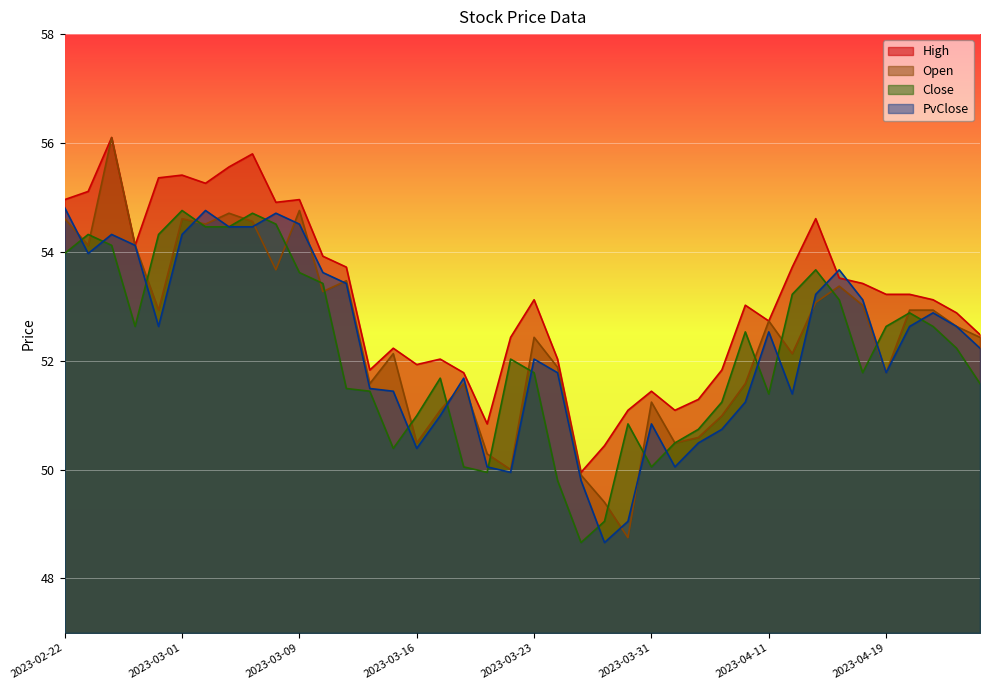

Reading right to left, what are all the values shown in this chart?

High: 2023-04-25=52.5	2023-04-24=52.9	2023-04-21=53.1	2023-04-20=53.2	2023-04-19=53.2	2023-04-18=53.4	2023-04-17=53.5	2023-04-13=54.6	2023-04-12=53.7	2023-04-11=52.7	2023-04-10=53.0	2023-04-06=51.8	2023-04-05=51.3	2023-04-03=51.1	2023-03-31=51.4	2023-03-29=51.1	2023-03-28=50.4	2023-03-27=50.0	2023-03-24=52.0	2023-03-23=53.1	2023-03-22=52.4	2023-03-21=50.8	2023-03-20=51.8	2023-03-17=52.0	2023-03-16=51.9	2023-03-15=52.2	2023-03-14=51.8	2023-03-13=53.7	2023-03-10=53.9	2023-03-09=55.0	2023-03-08=54.9	2023-03-06=55.8	2023-03-03=55.6	2023-03-02=55.3	2023-03-01=55.4	2023-02-28=55.4	2023-02-27=54.1	2023-02-24=56.1	2023-02-23=55.1	2023-02-22=55.0
Open: 2023-04-25=52.4	2023-04-24=52.6	2023-04-21=52.9	2023-04-20=52.9	2023-04-19=51.8	2023-04-18=53.0	2023-04-17=53.4	2023-04-13=53.1	2023-04-12=52.1	2023-04-11=52.7	2023-04-10=51.6	2023-04-06=51.0	2023-04-05=50.6	2023-04-03=50.5	2023-03-31=51.2	2023-03-29=48.8	2023-03-28=49.4	2023-03-27=49.9	2023-03-24=51.9	2023-03-23=52.4	2023-03-22=50.0	2023-03-21=50.3	2023-03-20=51.6	2023-03-17=51.1	2023-03-16=50.5	2023-03-15=52.1	2023-03-14=51.6	2023-03-13=53.5	2023-03-10=53.3	2023-03-09=54.8	2023-03-08=53.7	2023-03-06=54.6	2023-03-03=54.7	2023-03-02=54.5	2023-03-01=54.6	2023-02-28=52.9	2023-02-27=54.1	2023-02-24=56.1	2023-02-23=54.1	2023-02-22=54.6
Close: 2023-04-25=51.6	2023-04-24=52.2	2023-04-21=52.6	2023-04-20=52.9	2023-04-19=52.6	2023-04-18=51.8	2023-04-17=53.1	2023-04-13=53.7	2023-04-12=53.2	2023-04-11=51.4	2023-04-10=52.5	2023-04-06=51.2	2023-04-05=50.7	2023-04-03=50.5	2023-03-31=50.0	2023-03-29=50.8	2023-03-28=49.0	2023-03-27=48.7	2023-03-24=49.8	2023-03-23=51.8	2023-03-22=52.0	2023-03-21=50.0	2023-03-20=50.0	2023-03-17=51.7	2023-03-16=51.0	2023-03-15=50.4	2023-03-14=51.4	2023-03-13=51.5	2023-03-10=53.4	2023-03-09=53.6	2023-03-08=54.5	2023-03-06=54.7	2023-03-03=54.5	2023-03-02=54.5	2023-03-01=54.8	2023-02-28=54.3	2023-02-27=52.6	2023-02-24=54.1	2023-02-23=54.3	2023-02-22=54.0
PvClose: 2023-04-25=52.2	2023-04-24=52.6	2023-04-21=52.9	2023-04-20=52.6	2023-04-19=51.8	2023-04-18=53.1	2023-04-17=53.7	2023-04-13=53.2	2023-04-12=51.4	2023-04-11=52.5	2023-04-10=51.2	2023-04-06=50.7	2023-04-05=50.5	2023-04-03=50.0	2023-03-31=50.8	2023-03-29=49.0	2023-03-28=48.7	2023-03-27=49.8	2023-03-24=51.8	2023-03-23=52.0	2023-03-22=50.0	2023-03-21=50.0	2023-03-20=51.7	2023-03-17=51.0	2023-03-16=50.4	2023-03-15=51.4	2023-03-14=51.5	2023-03-13=53.4	2023-03-10=53.6	2023-03-09=54.5	2023-03-08=54.7	2023-03-06=54.5	2023-03-03=54.5	2023-03-02=54.8	2023-03-01=54.3	2023-02-28=52.6	2023-02-27=54.1	2023-02-24=54.3	2023-02-23=54.0	2023-02-22=54.8